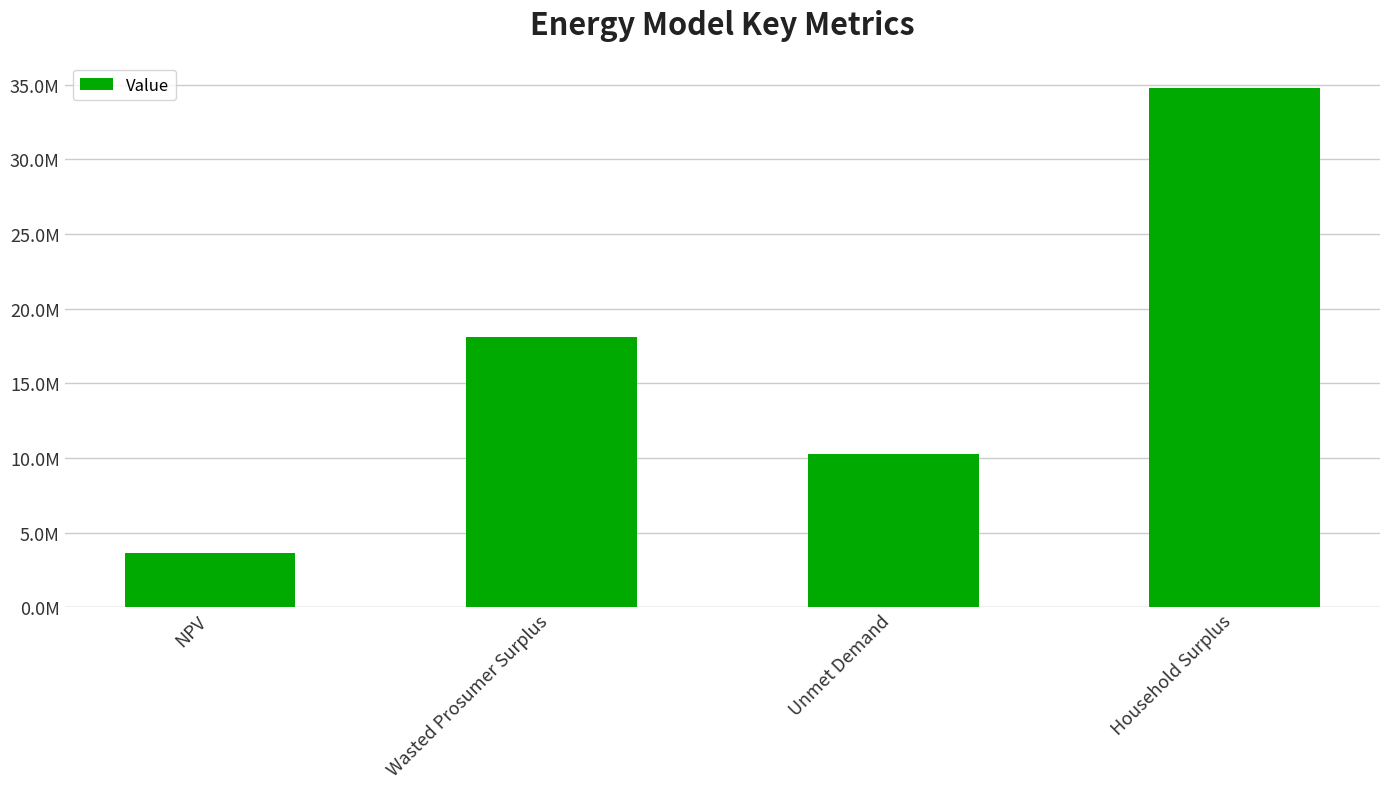

Which category has the lowest value across all series?

NPV